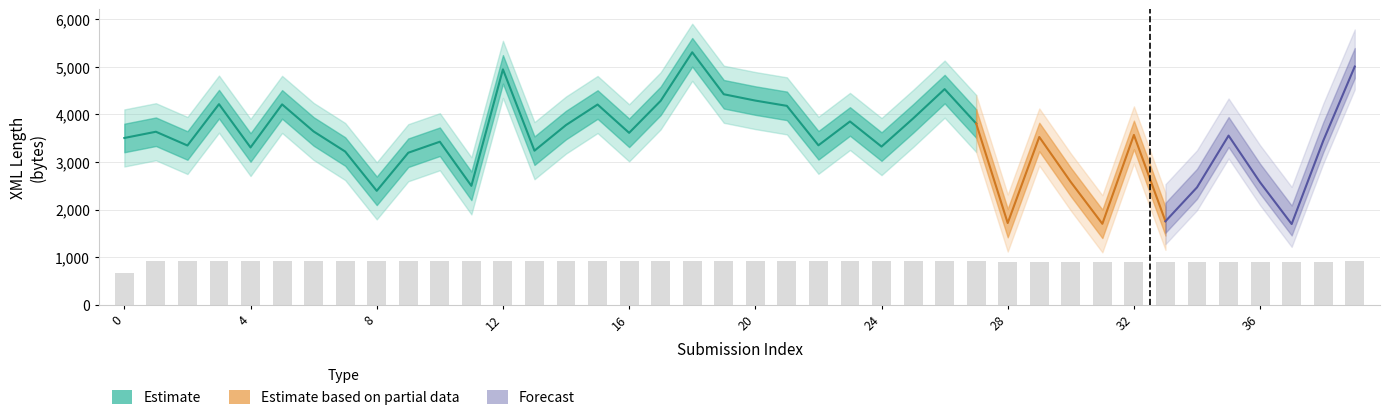

Is the value of xml_length_lower at 38 greater than the value of version at 8?

Yes